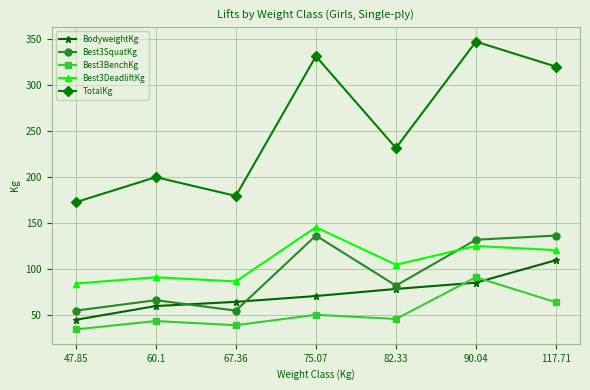

Between 82.33 and 90.04, which series saw the biggest shift?

TotalKg